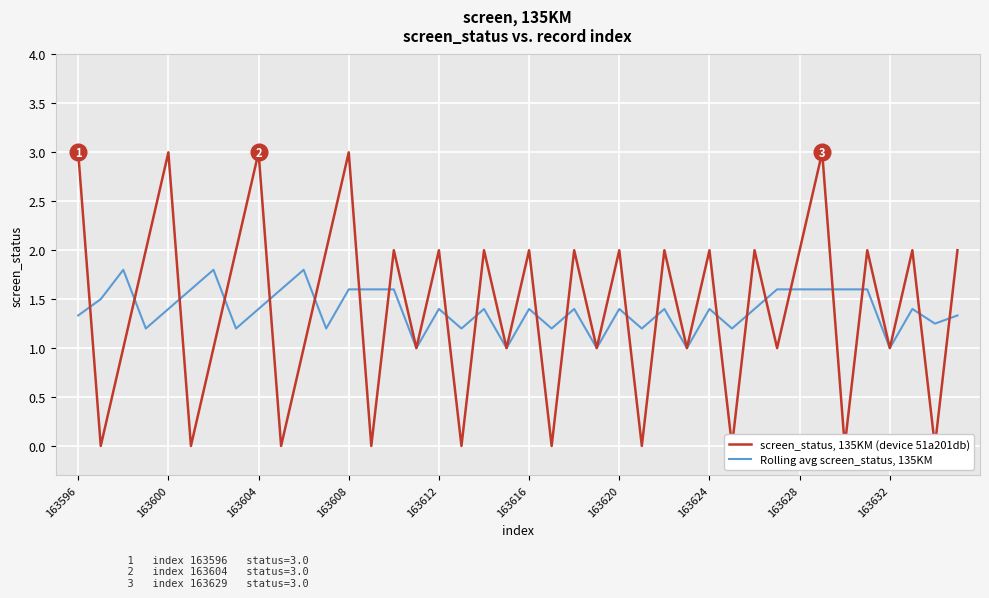

Where does the screen_status, 135KM (device 51a201db) series first go above 2?

163596